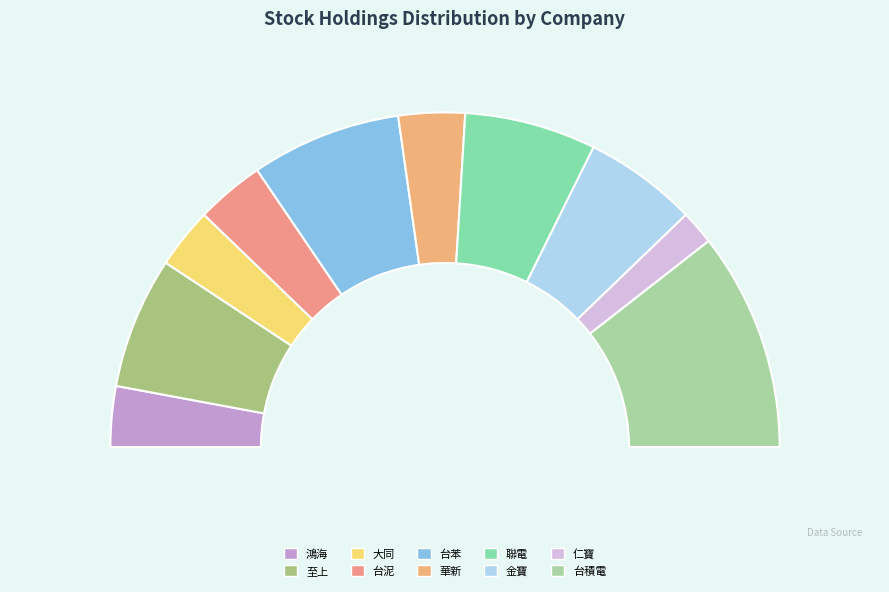

What percentage do 華新 and 聯電 together represent?

19.1%